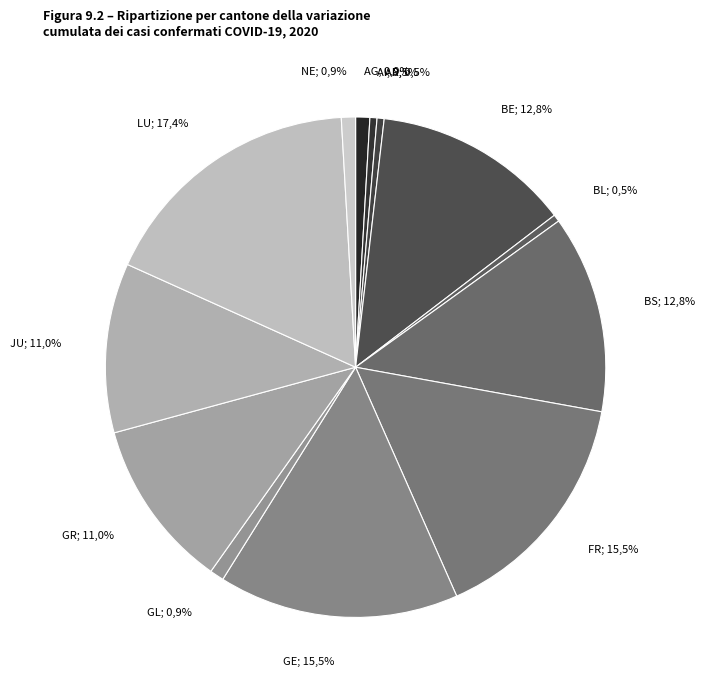

To the nearest percent, what is the average slice percentage?

8%